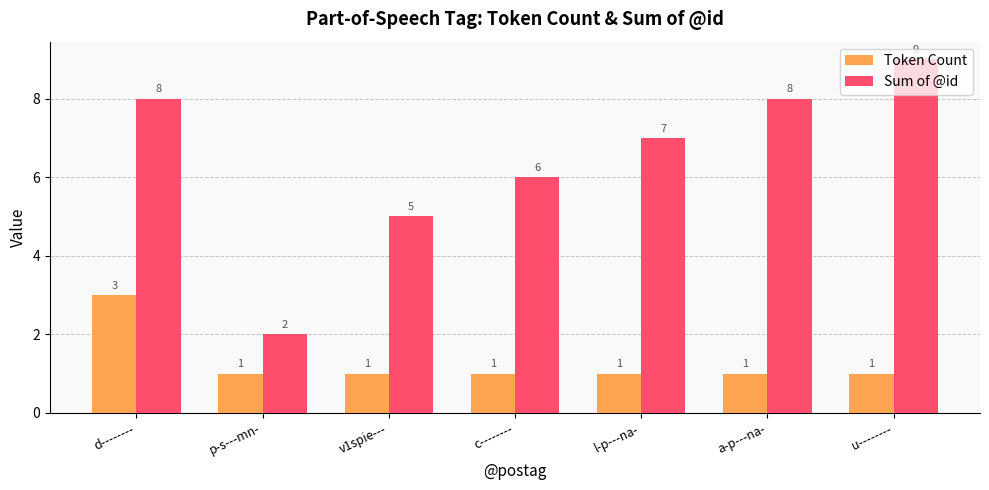

Is the value of Token Count at a-p---na- greater than the value of Sum of @id at c--------?

No